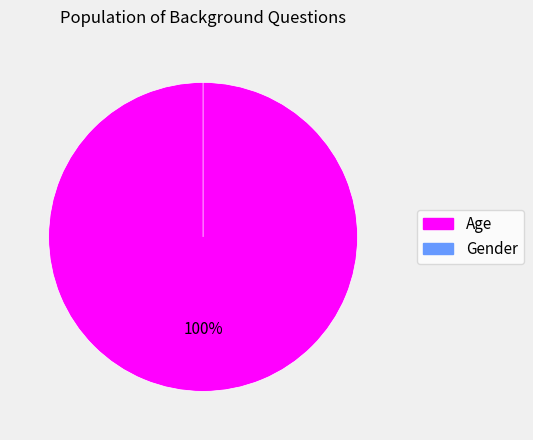

To the nearest percent, what is the difference between the Gender and Age slice percentages?

100%